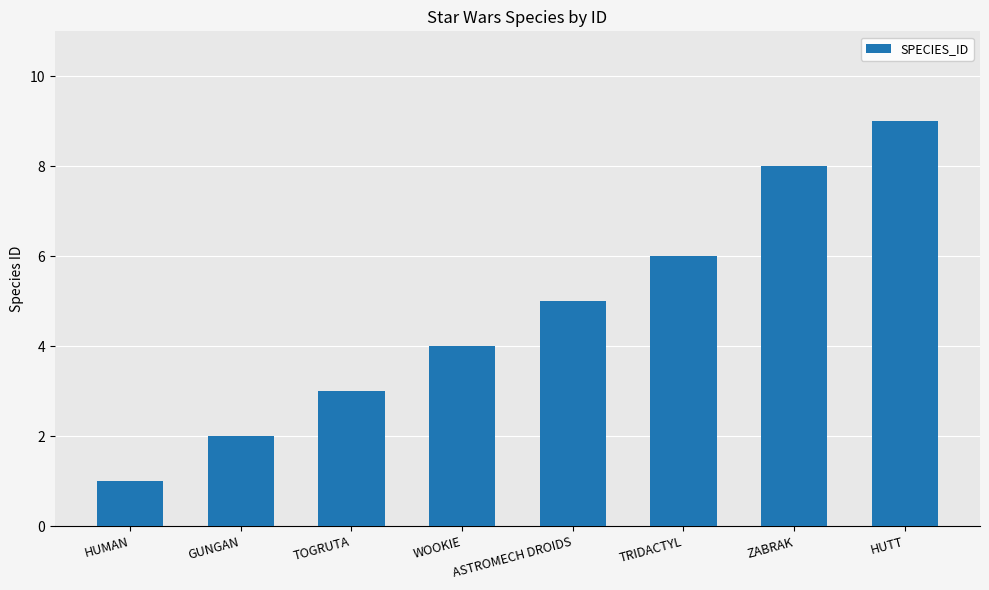

Rank the categories by value from lowest to highest.

HUMAN, GUNGAN, TOGRUTA, WOOKIE, ASTROMECH DROIDS, TRIDACTYL, ZABRAK, HUTT